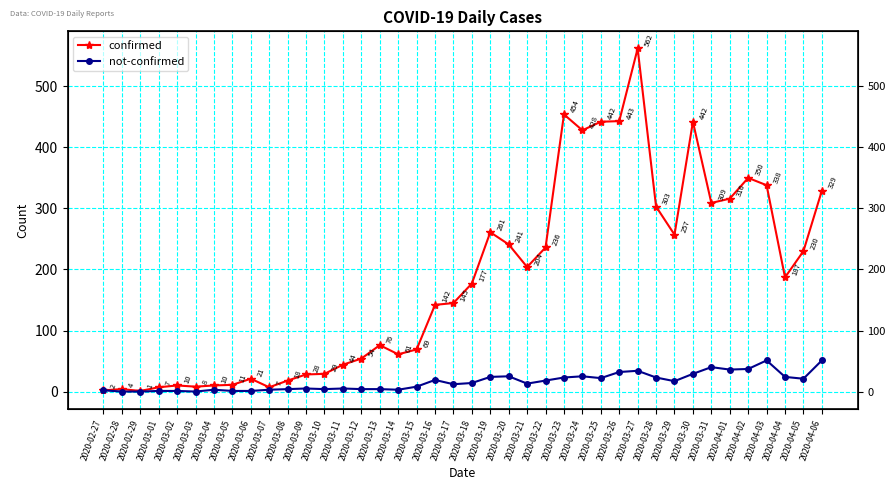

True or false: confirmed and not-confirmed intersect in this chart.

False